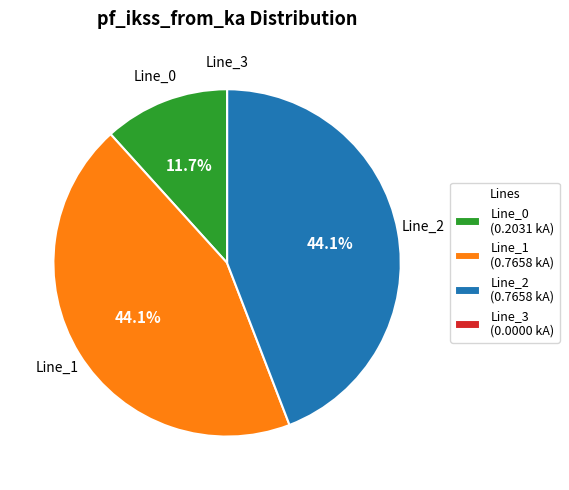

To the nearest percent, what is the difference between the largest and smallest slice percentages?

44%